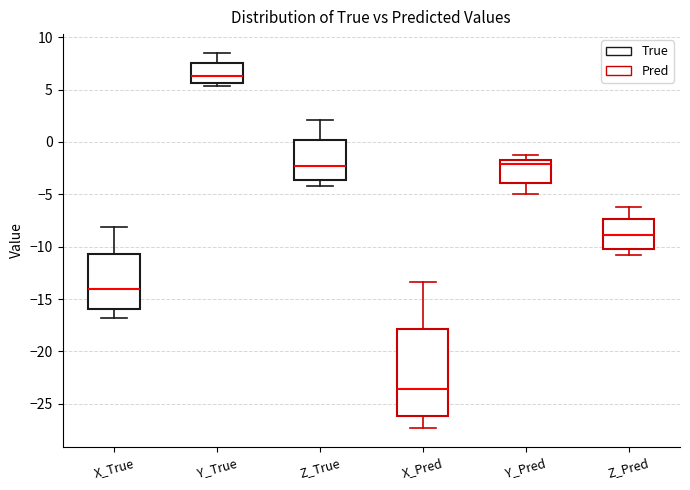

Reading left to right, transcribe this box plot: for each box, give where its median line is, the range the box spans, and where its two whiskers end, as read against the y-axis. The values are not printed on the chart, so give them approximately, as read against the axis.

X_True: median -14.0, box -16.0 to -10.5, whiskers -17.0 to -8.0
Y_True: median 6.5, box 5.5 to 7.5, whiskers 5.5 (just below the box's lower edge) to 8.5
Z_True: median -2.5, box -3.5 to 0.0, whiskers -4.5 to 2.0
X_Pred: median -23.5, box -26.0 to -18.0, whiskers -27.5 to -13.5
Y_Pred: median -2.0 (just below the box's upper edge), box -4.0 to -2.0, whiskers -5.0 to -1.0
Z_Pred: median -9.0, box -10.0 to -7.5, whiskers -11.0 to -6.5